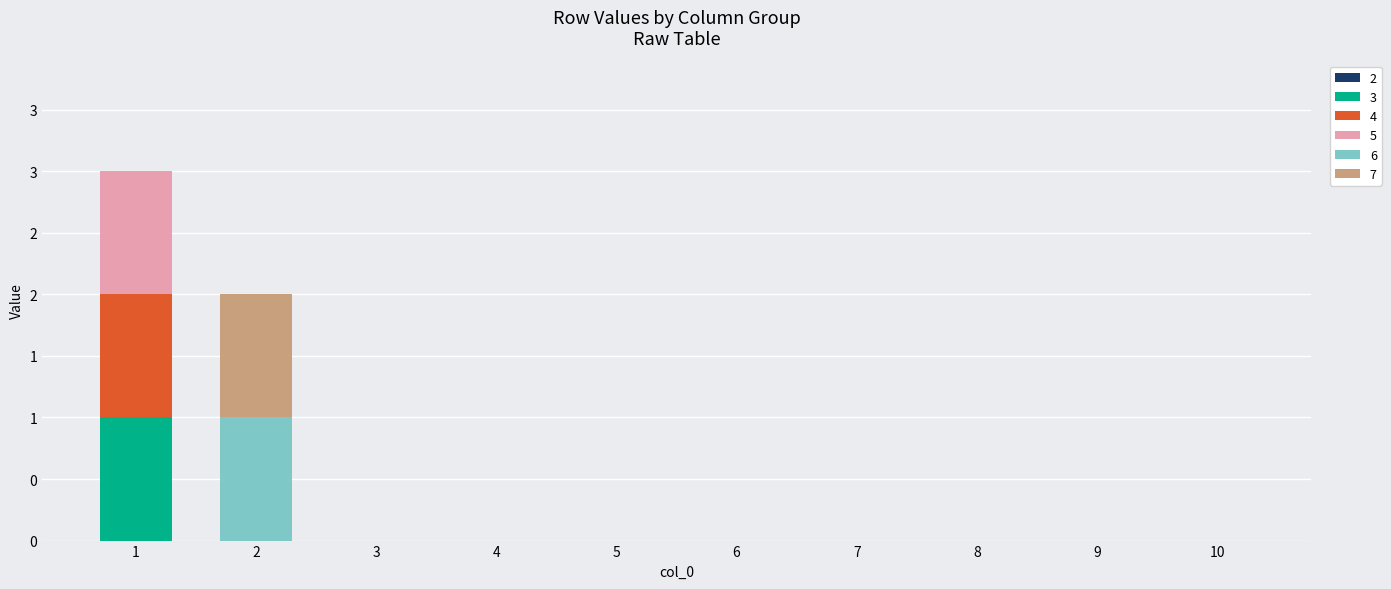

Are the bars horizontal?

No